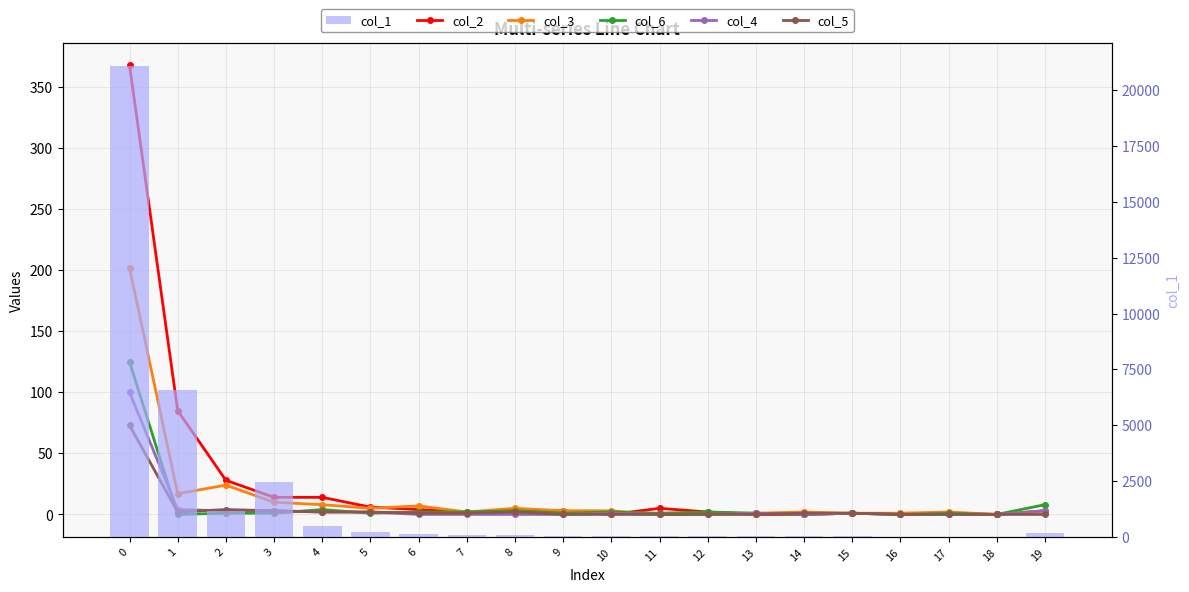

At how many categories does at least one series exceed 10340?

1